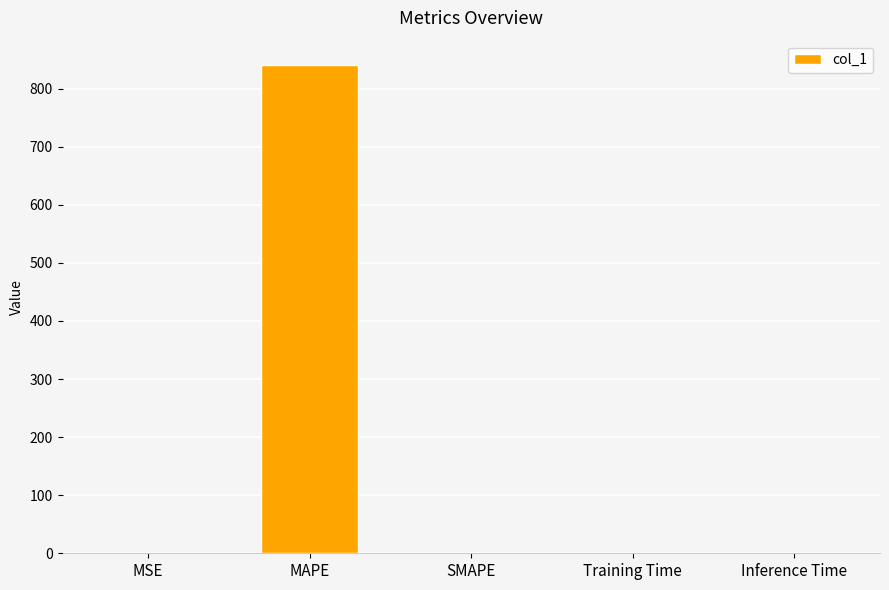

True or false: the data shows 496.3 at SMAPE.

False